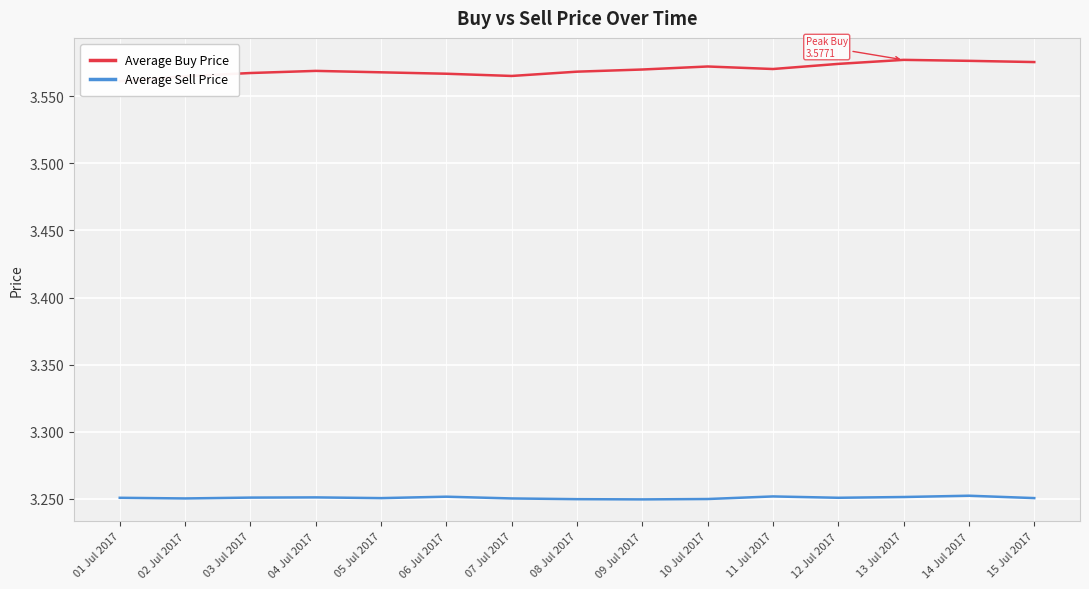

Is the value of Average Sell Price at 13 Jul 2017 greater than the value of Average Buy Price at 06 Jul 2017?

No